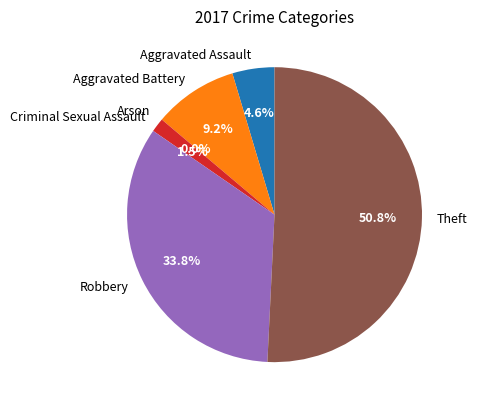

How many segments does this pie chart have?

6